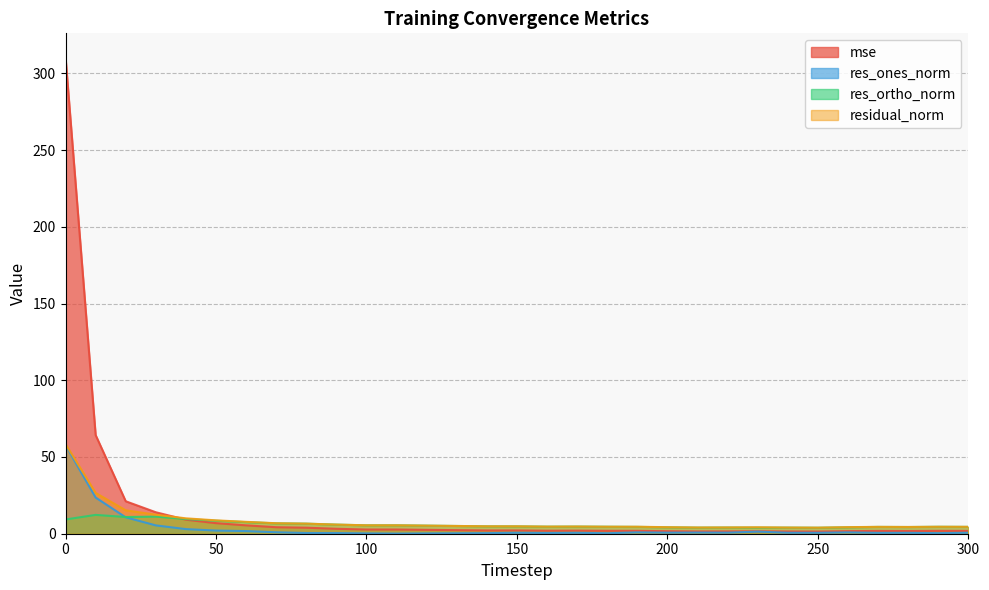

What is the maximum value for res_ortho_norm?

12.3